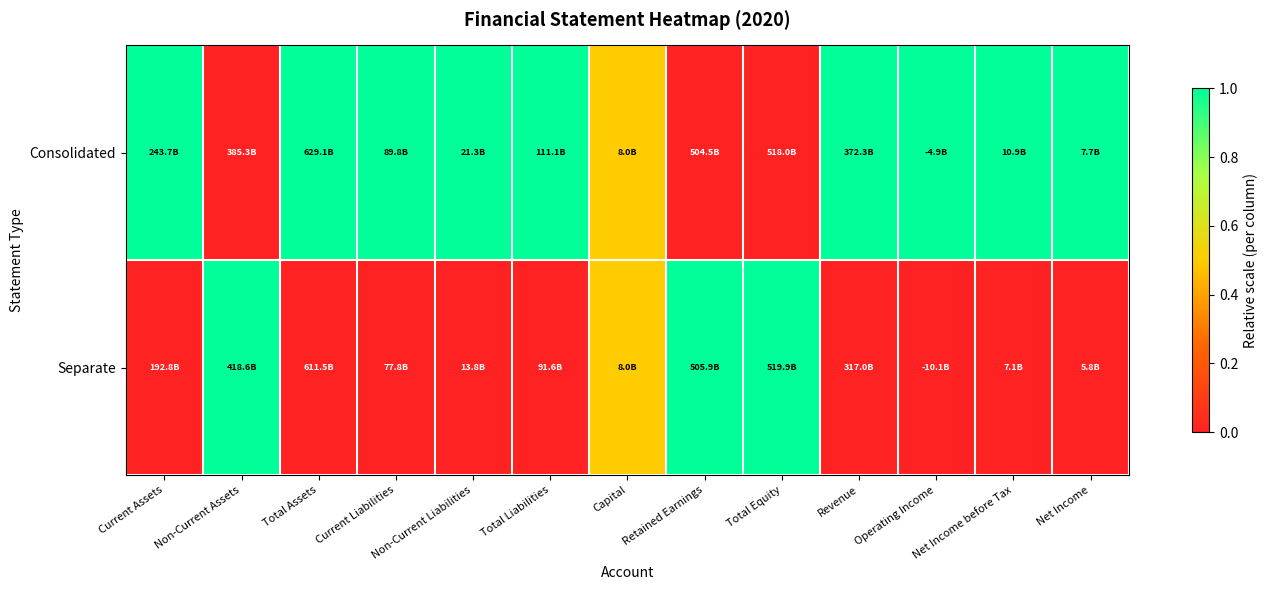

Rank the series by their maximum value, from lowest to highest.

Consolidated, Separate